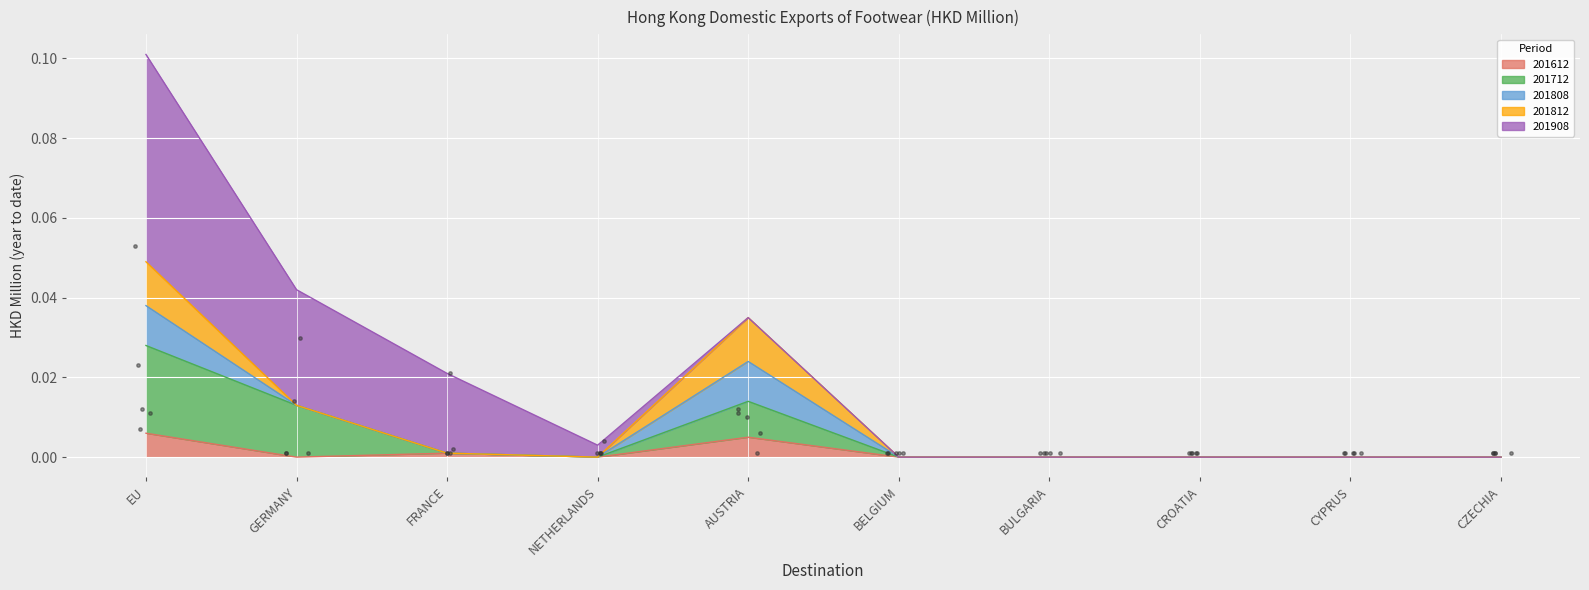

Which series has the largest total across all categories?

201908